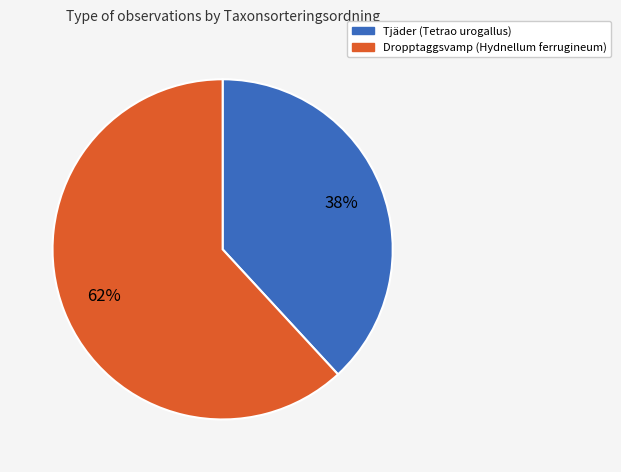

Does any single category account for the majority?

Yes